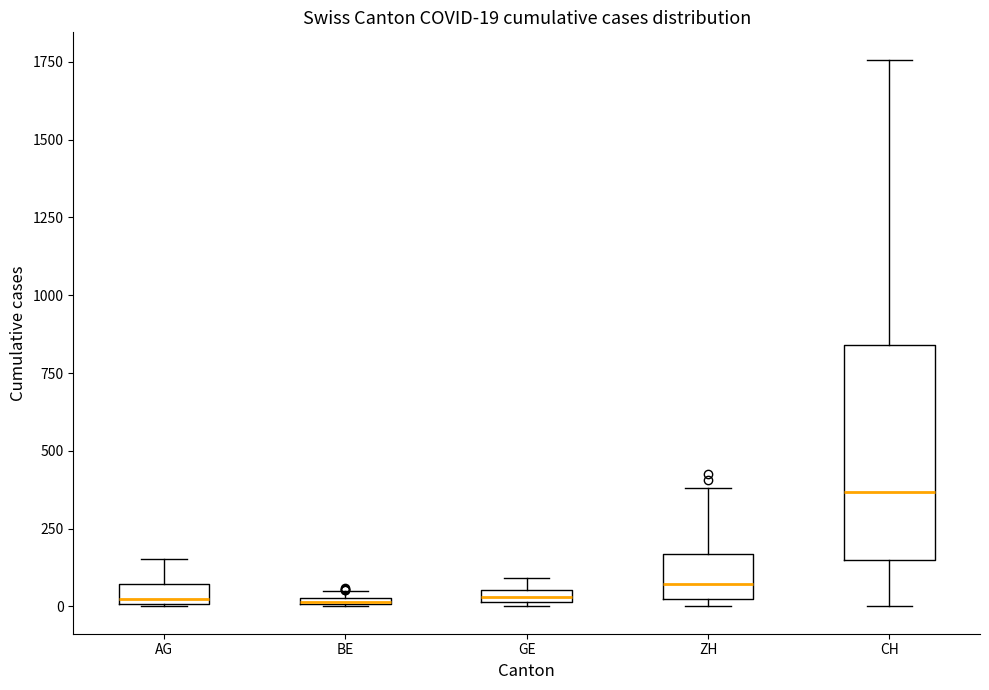

Comparing the boxes themselves (not the whiskers), which one is the tallest?

CH